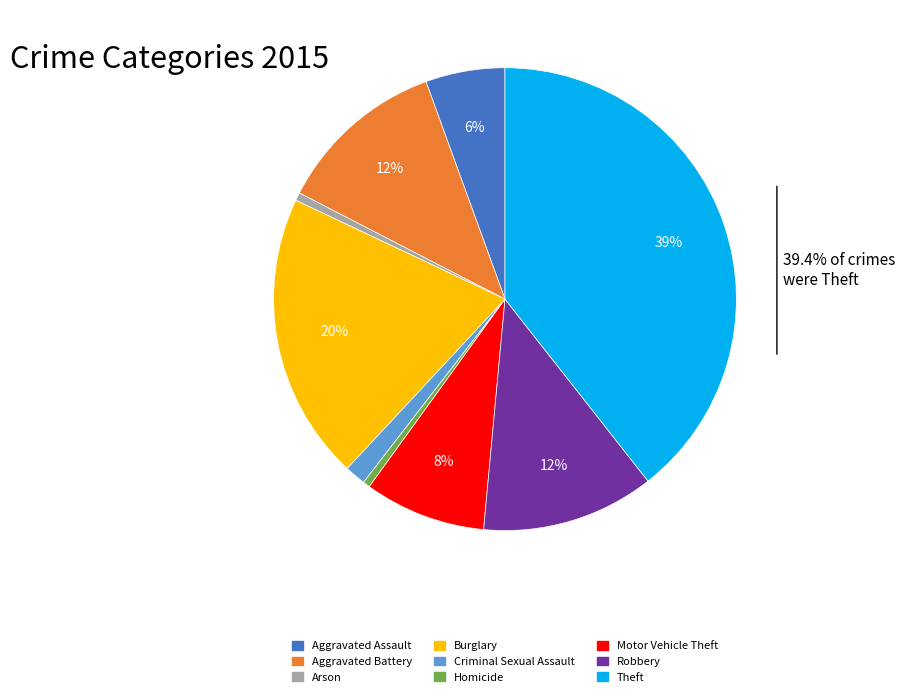

True or false: Theft accounts for 50% of the total.

False